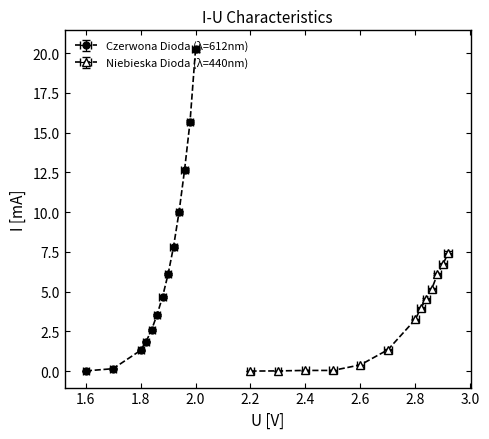

At how many categories does at least one series exceed 12?

3